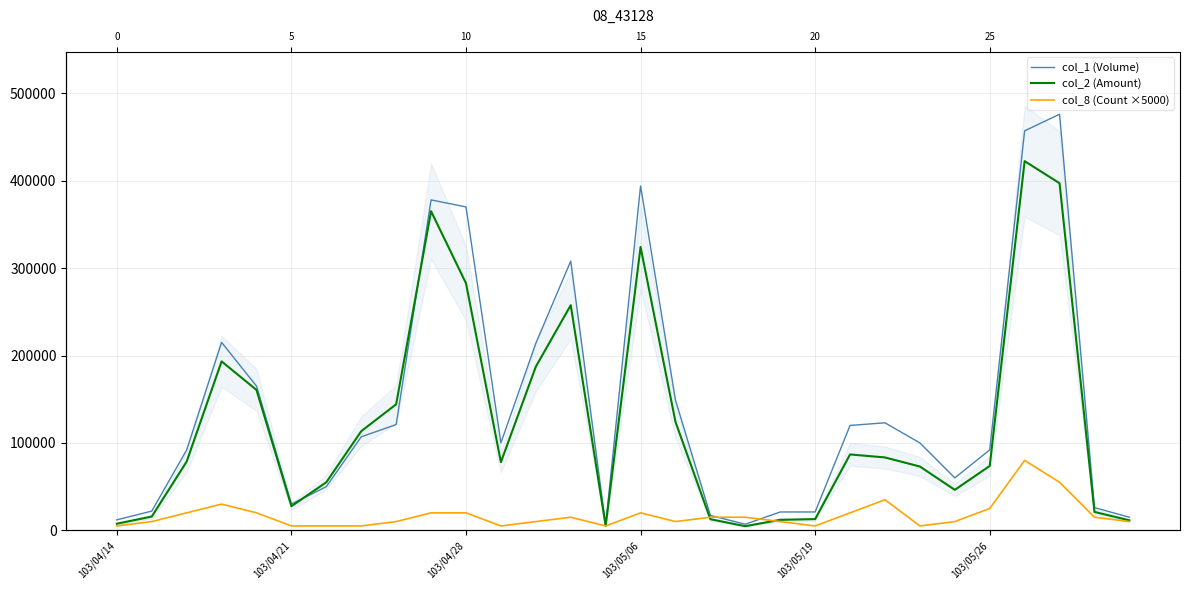

Which label corresponds to the largest value in the chart?

27